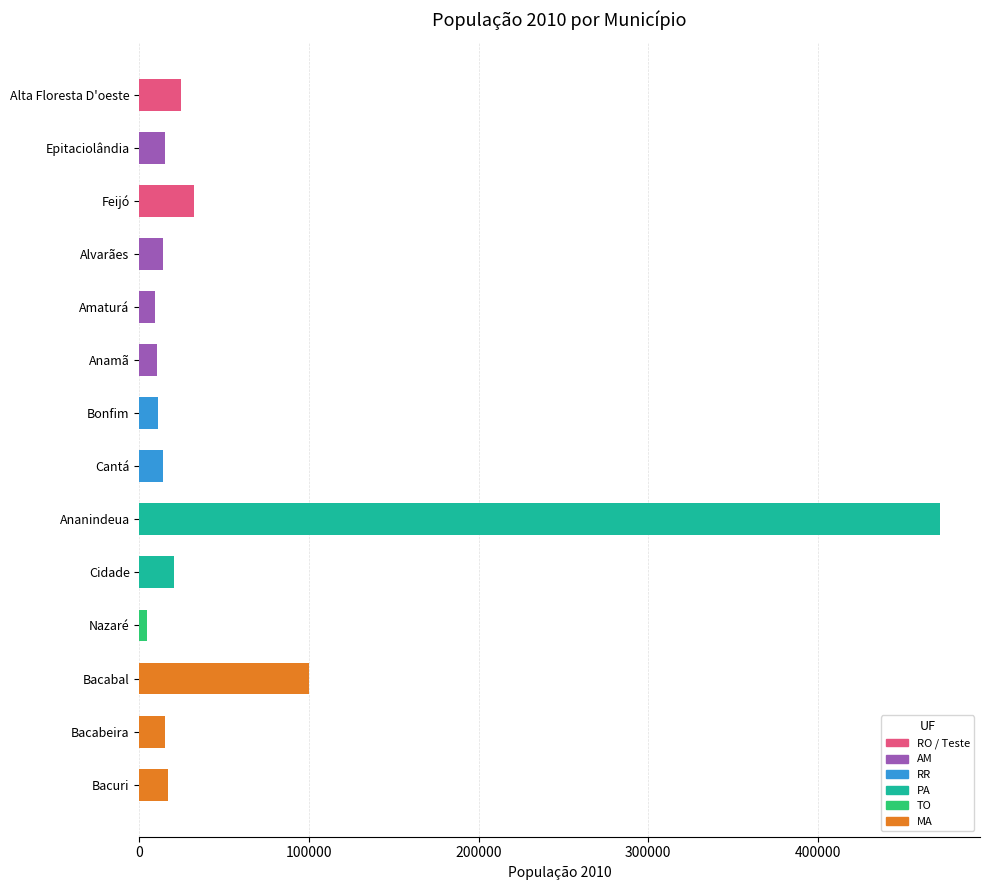

What is the label of the 11th bar from the bottom?

Alvarães